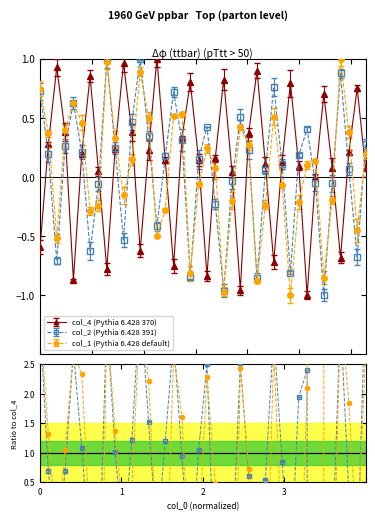

True or false: col_1 has more than 0 points higher than both neighbors.

True